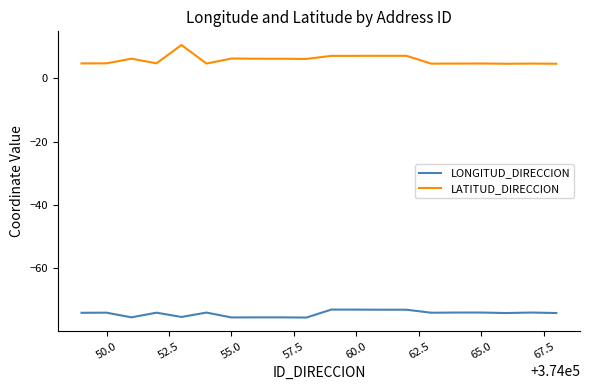

What is the highest value of the LATITUD_DIRECCION series?

10.6